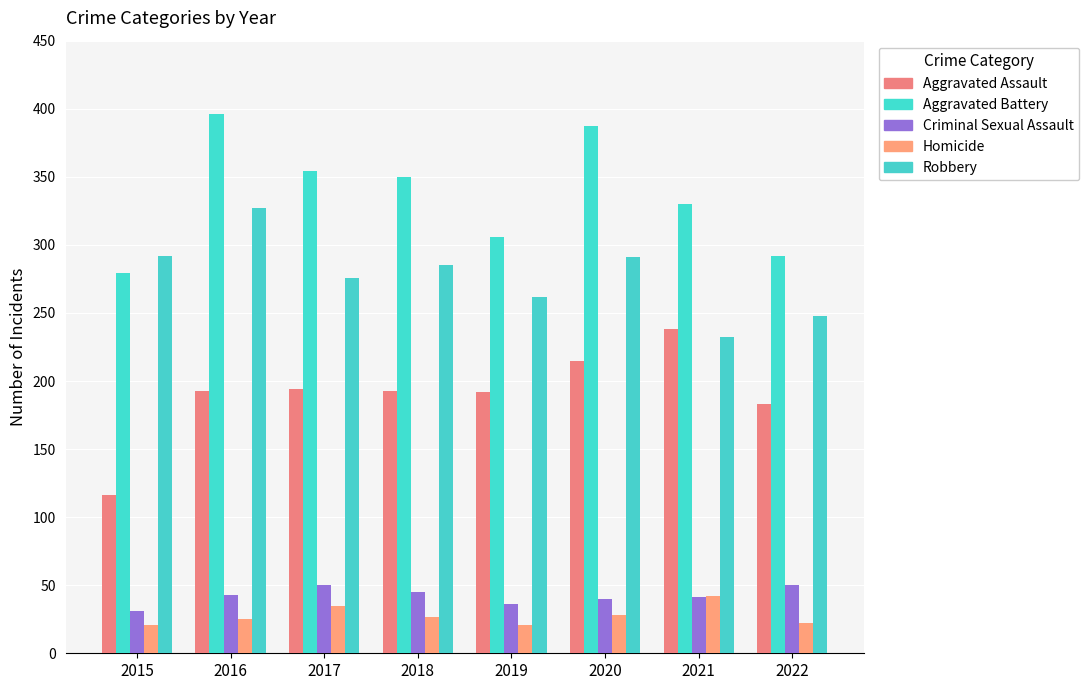

Rank the series at 2021 from lowest to highest value.

Criminal Sexual Assault, Homicide, Robbery, Aggravated Assault, Aggravated Battery